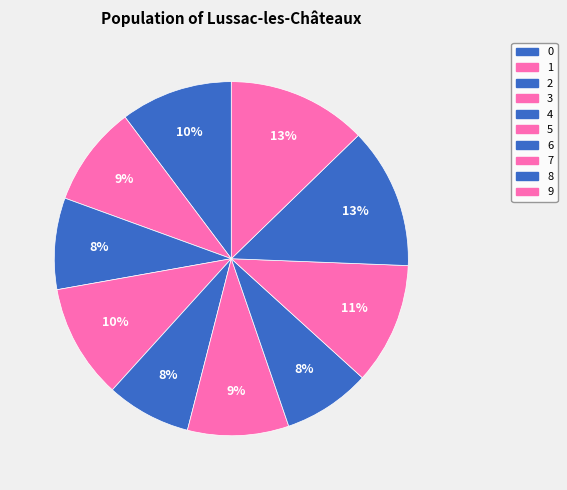

Is it true that 9 is 13% of the pie?

True